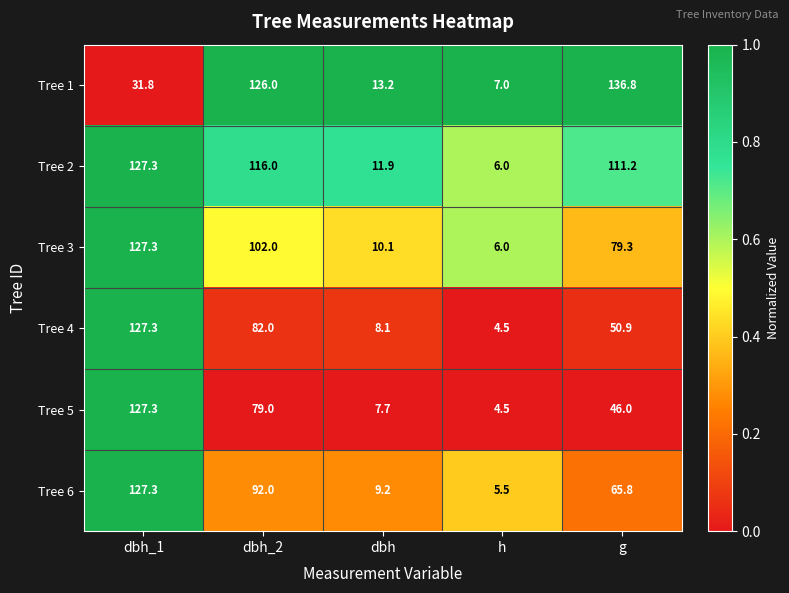

Which series has the largest range (max minus min)?

Tree 1